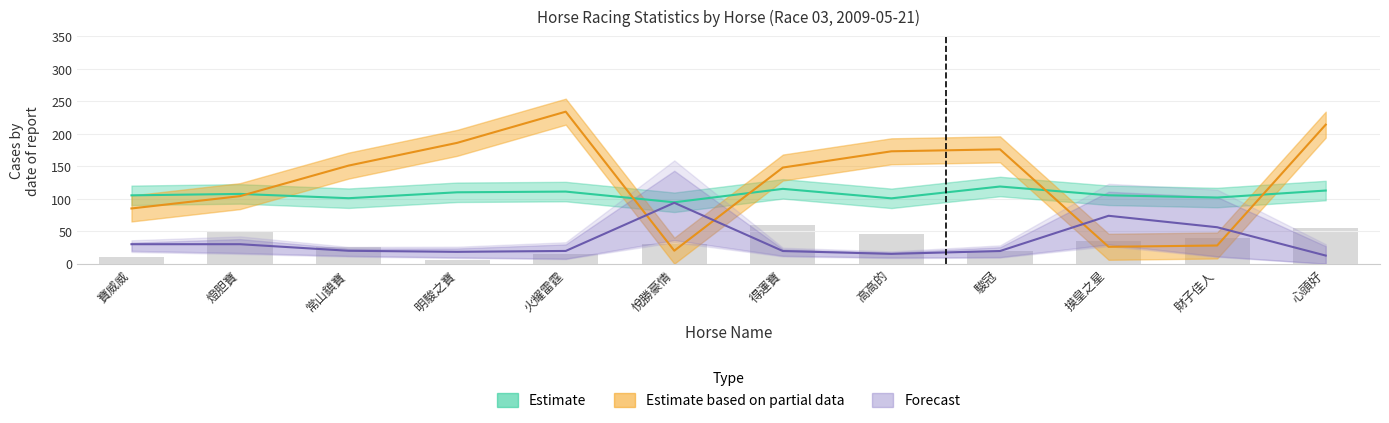

Does the chart contain any negative values?

No